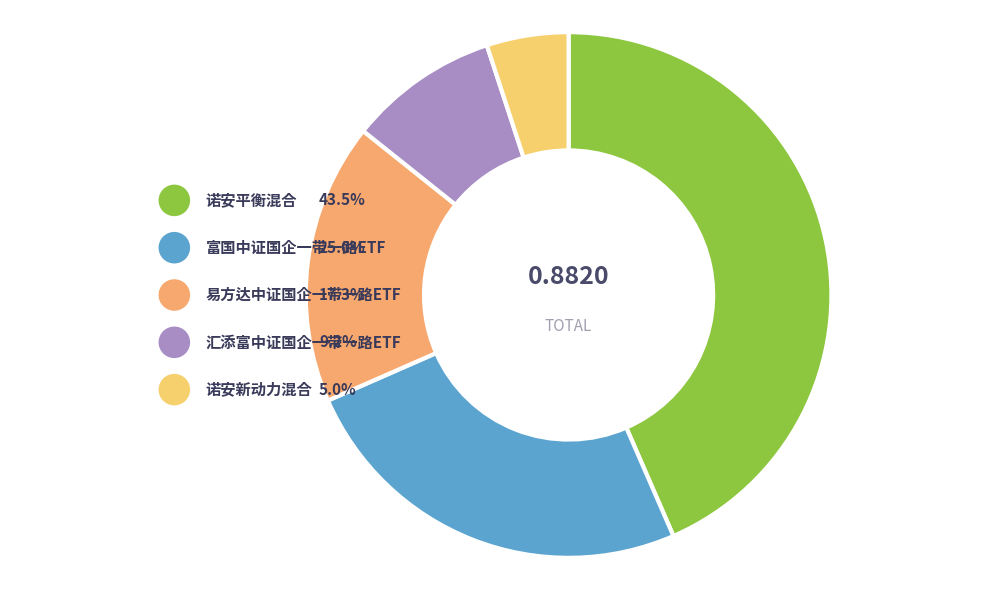

Which has a higher value, 易方达中证国企一带一路ETF or 诺安新动力混合?

易方达中证国企一带一路ETF